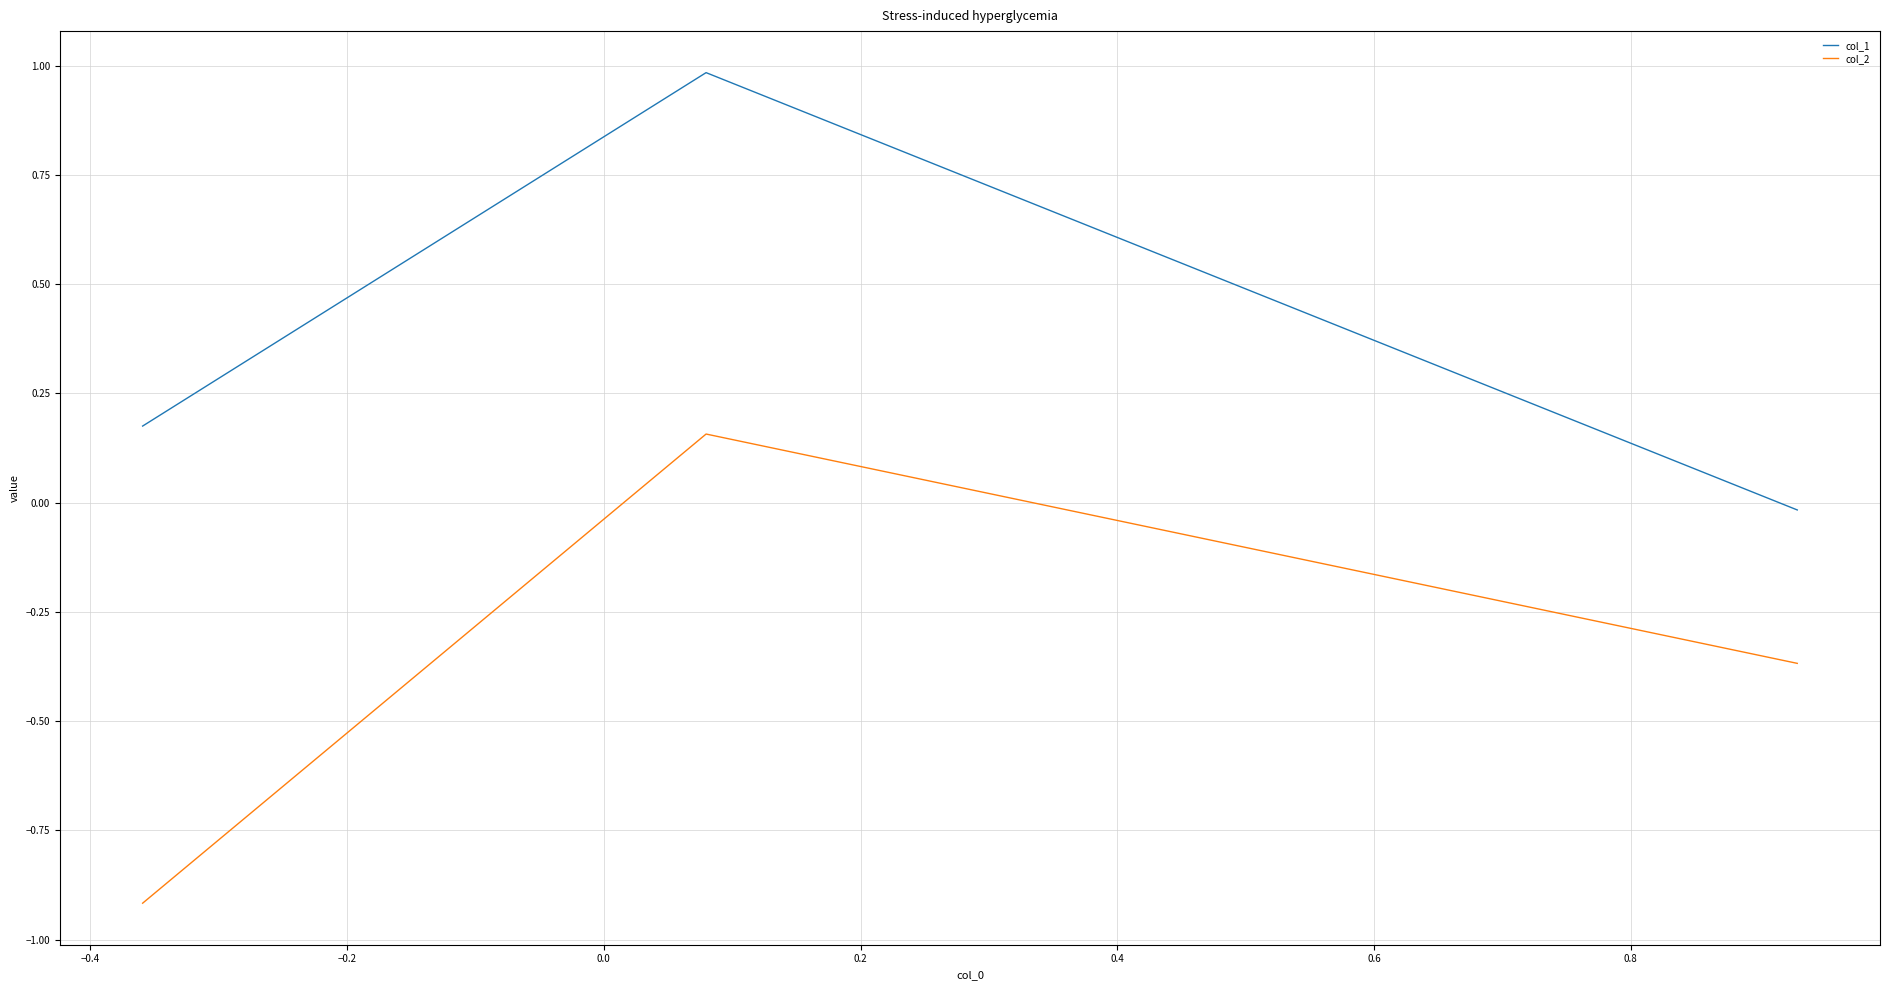

What is the difference between the maximum and second lowest values in the col_1 series?

0.8